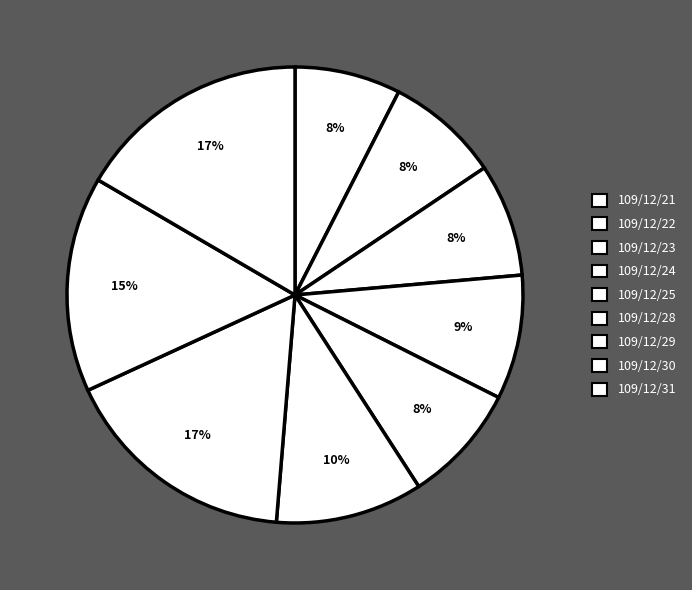

Count the number of slices in the pie.

9